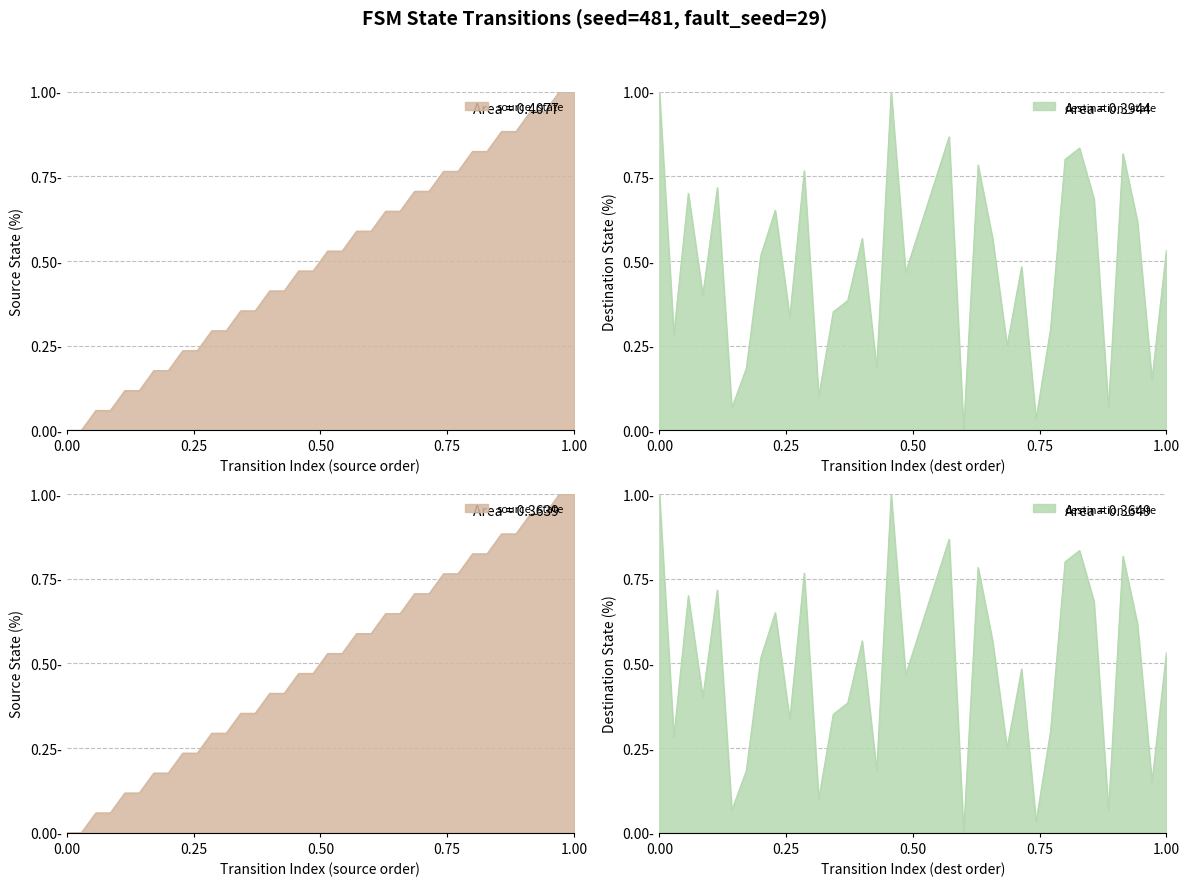

At how many categories does at least one series exceed 0?

36